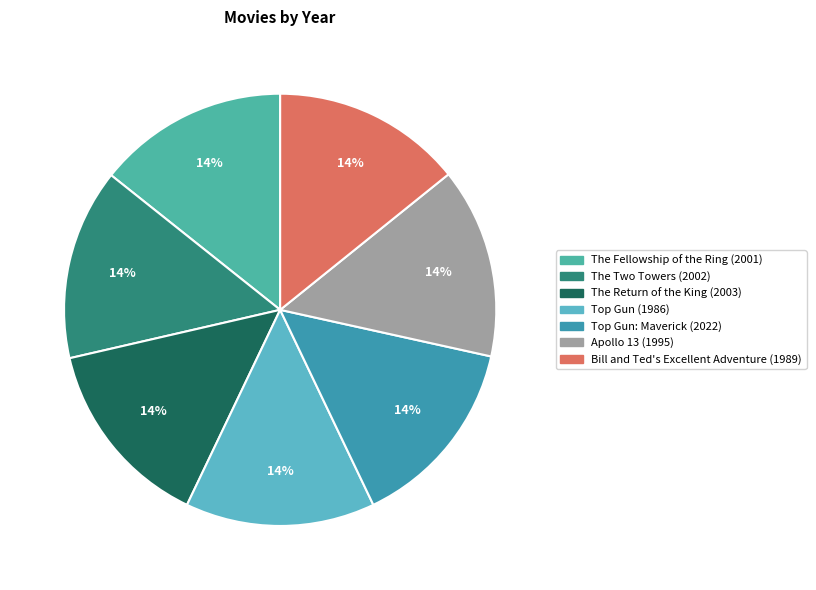

To the nearest percent, what percentage of the pie is Bill and Ted's Excellent Adventure (1989)?

14%